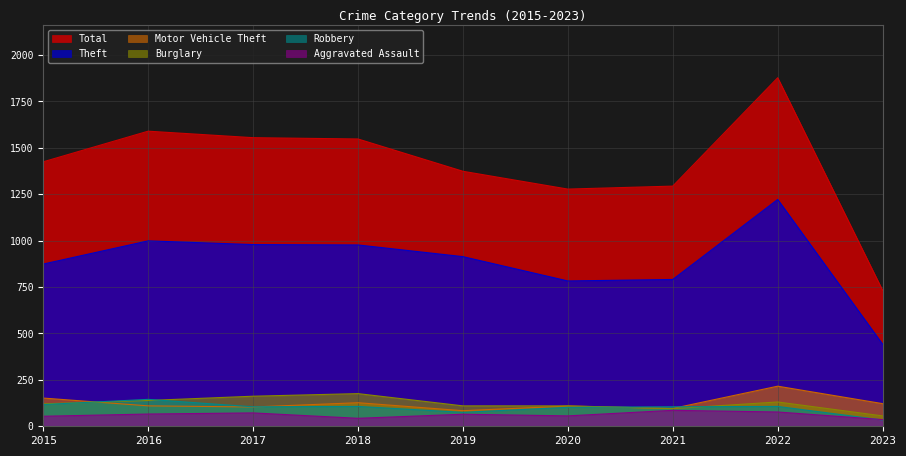

What are all the series names shown in the legend?

Total, Theft, Motor Vehicle Theft, Burglary, Robbery, Aggravated Assault